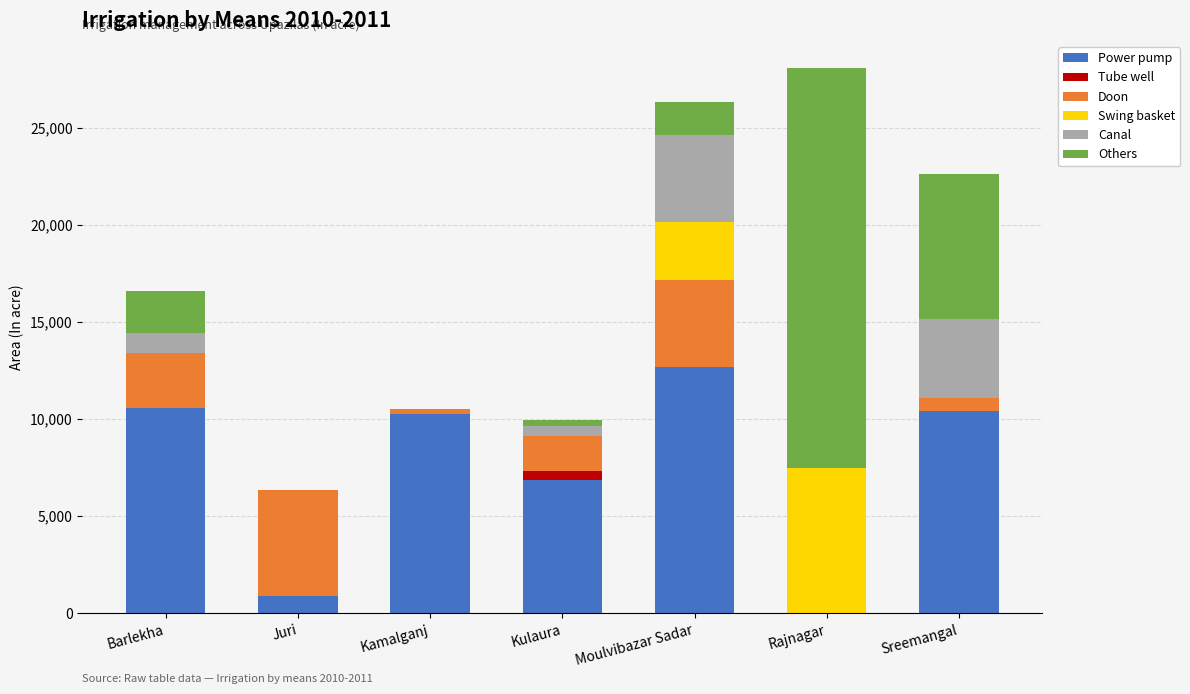

The Power pump series shows -7381 at Rajnagar. True or false?

False